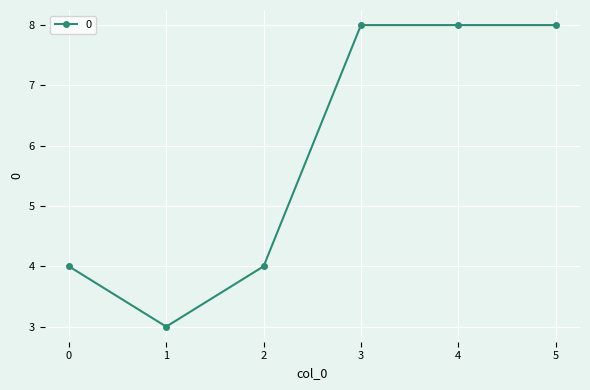

Reading left to right, what are all the values shown in this chart?

4	3	4	8	8	8